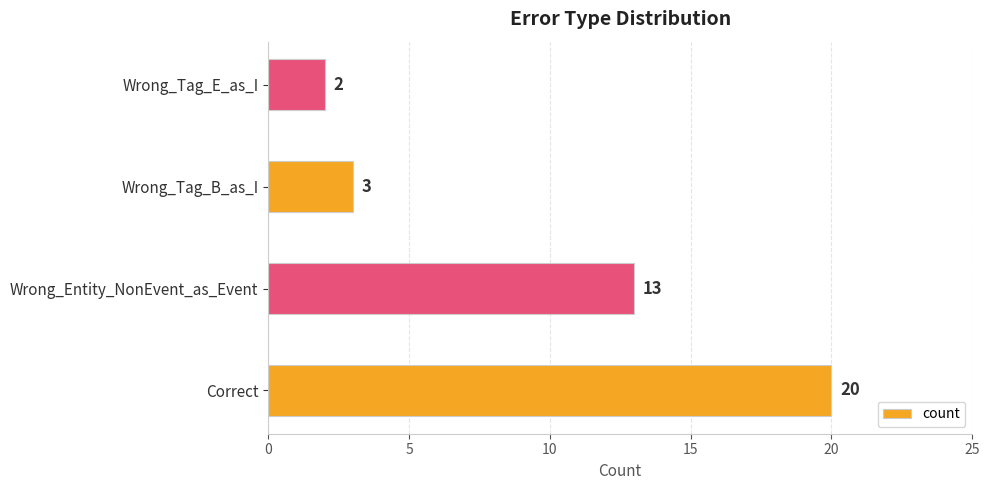

Read the value at Wrong_Tag_B_as_I, to the nearest 5.

5